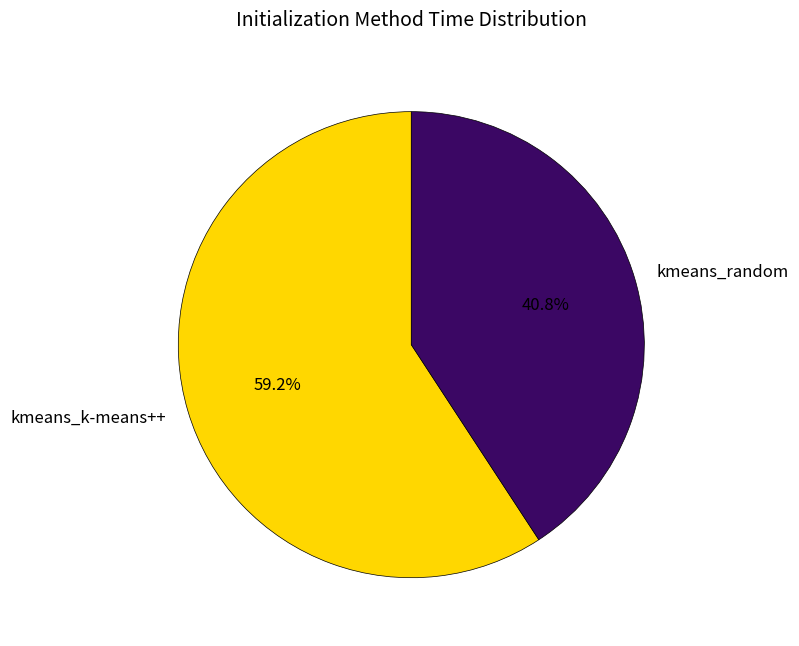

Rank the categories by value from highest to lowest.

kmeans_k-means++, kmeans_random